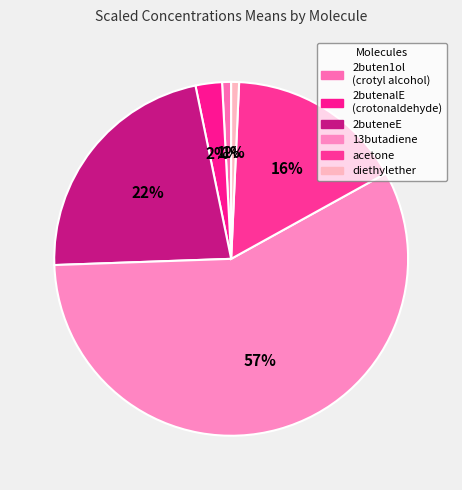

To the nearest percent, what percentage of the pie is acetone?

16%